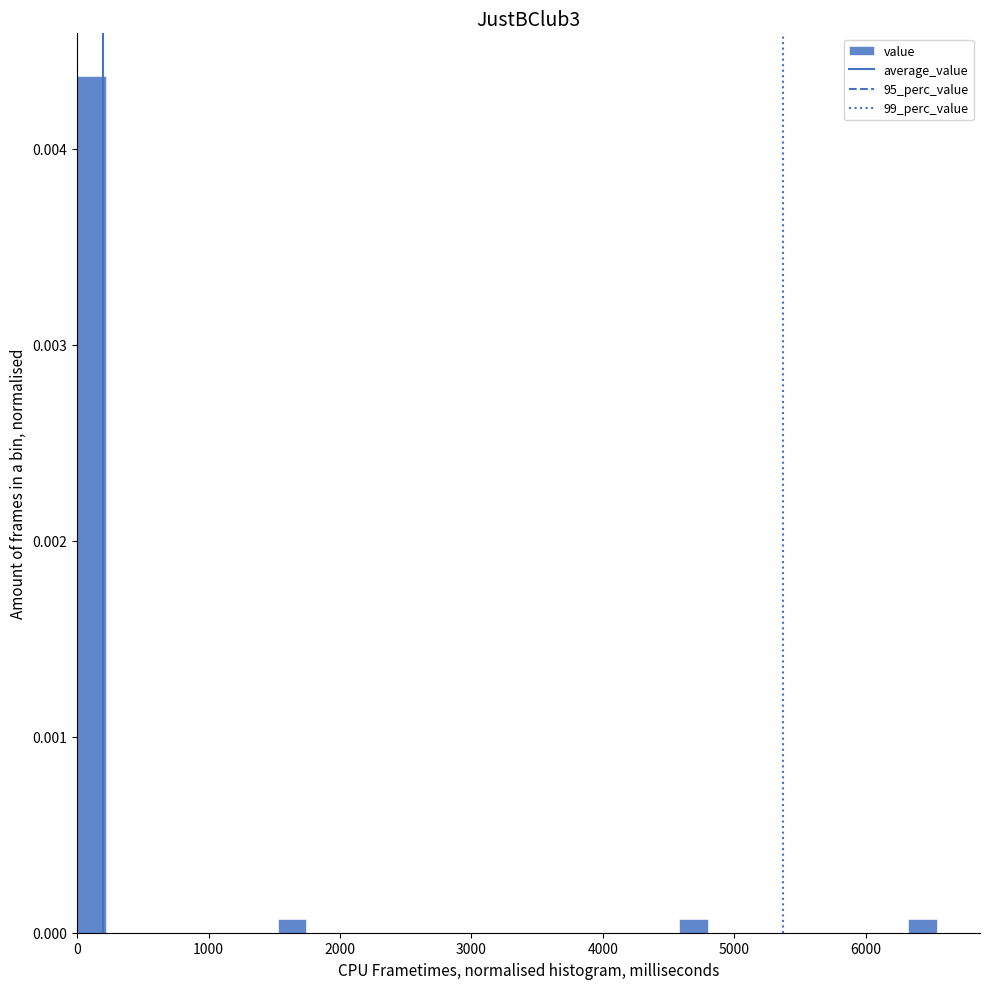

Around what value on the x-axis is the tallest bar? Give the approximate position of its centre, as read against the axis.

100